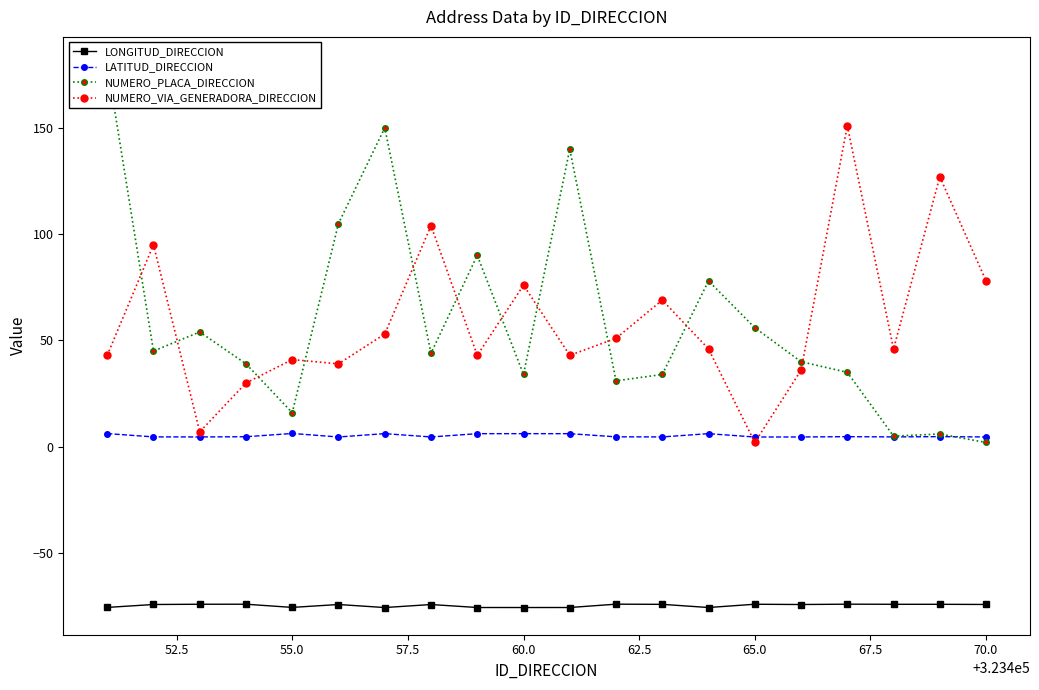

True or false: LONGITUD_DIRECCION has more than 2 points higher than both neighbors.

True